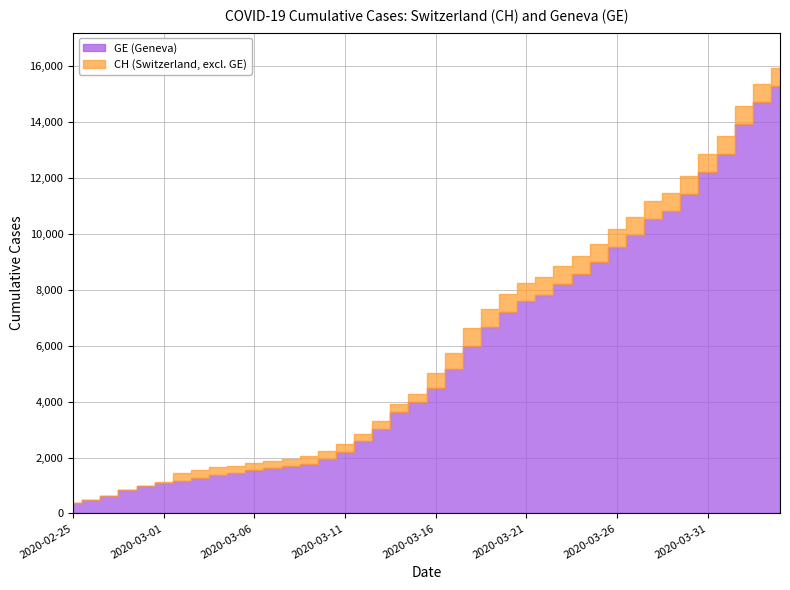

What are all the series names shown in the legend?

GE, CH